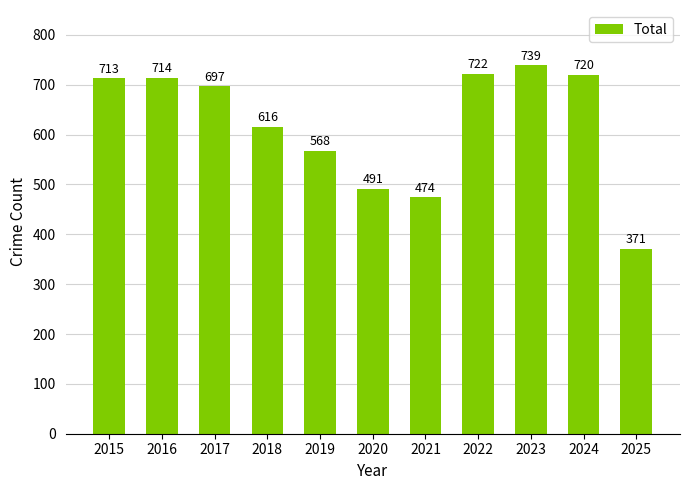

Reading left to right, transcribe all the data shown in this chart.

2015=713	2016=714	2017=697	2018=616	2019=568	2020=491	2021=474	2022=722	2023=739	2024=720	2025=371